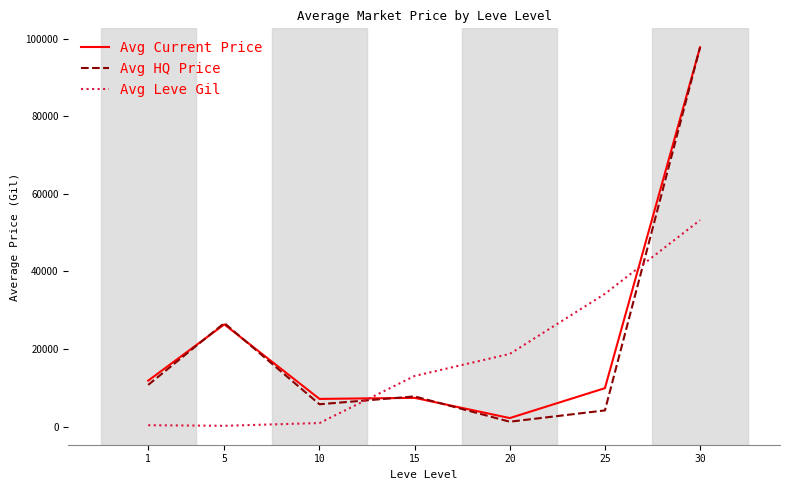

What is the total value across all series at 15?

28220.7